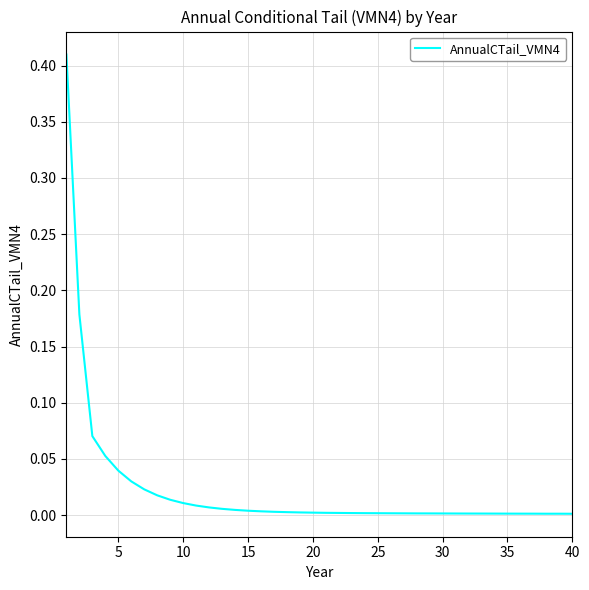

Does the chart have visible grid lines?

Yes